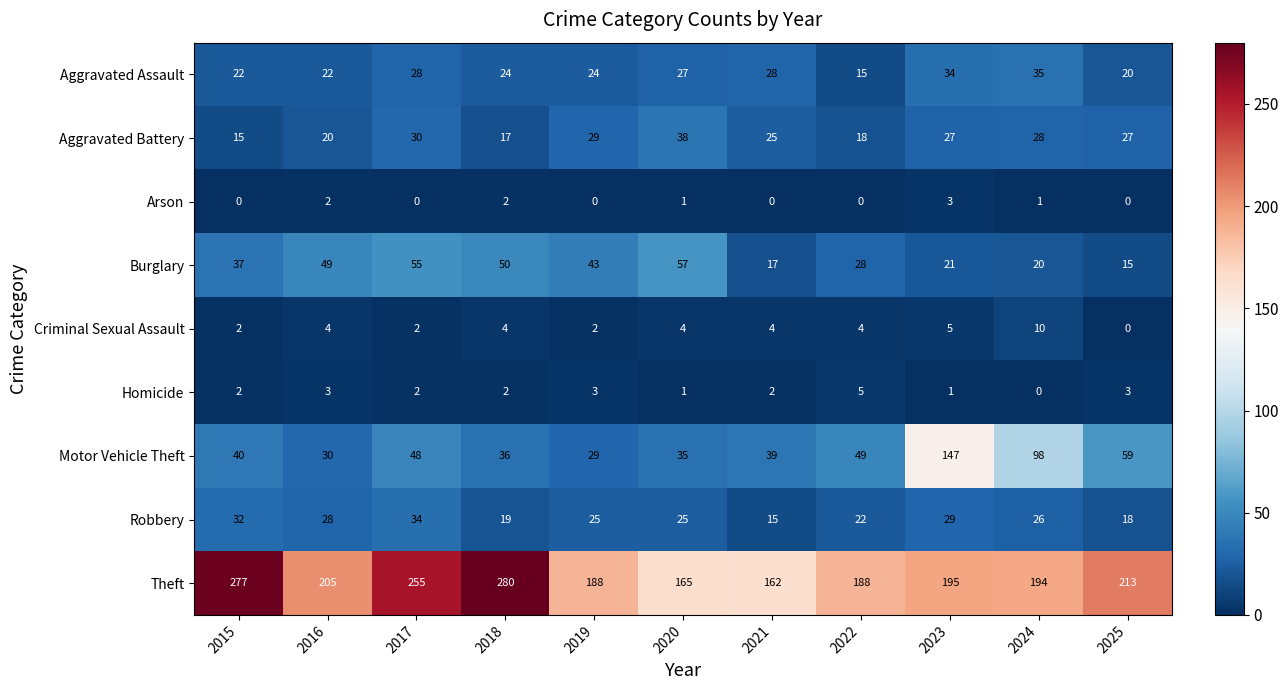

What is the difference between the maximum and minimum values in the Arson series?

3